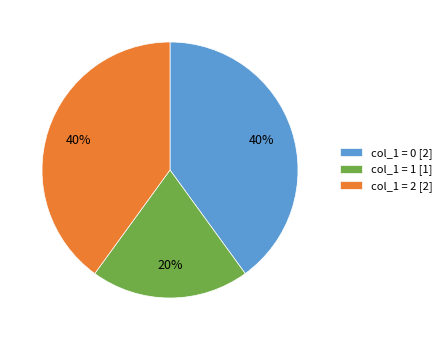

Which category has the smallest portion of the pie?

col_1 = 1 [1]